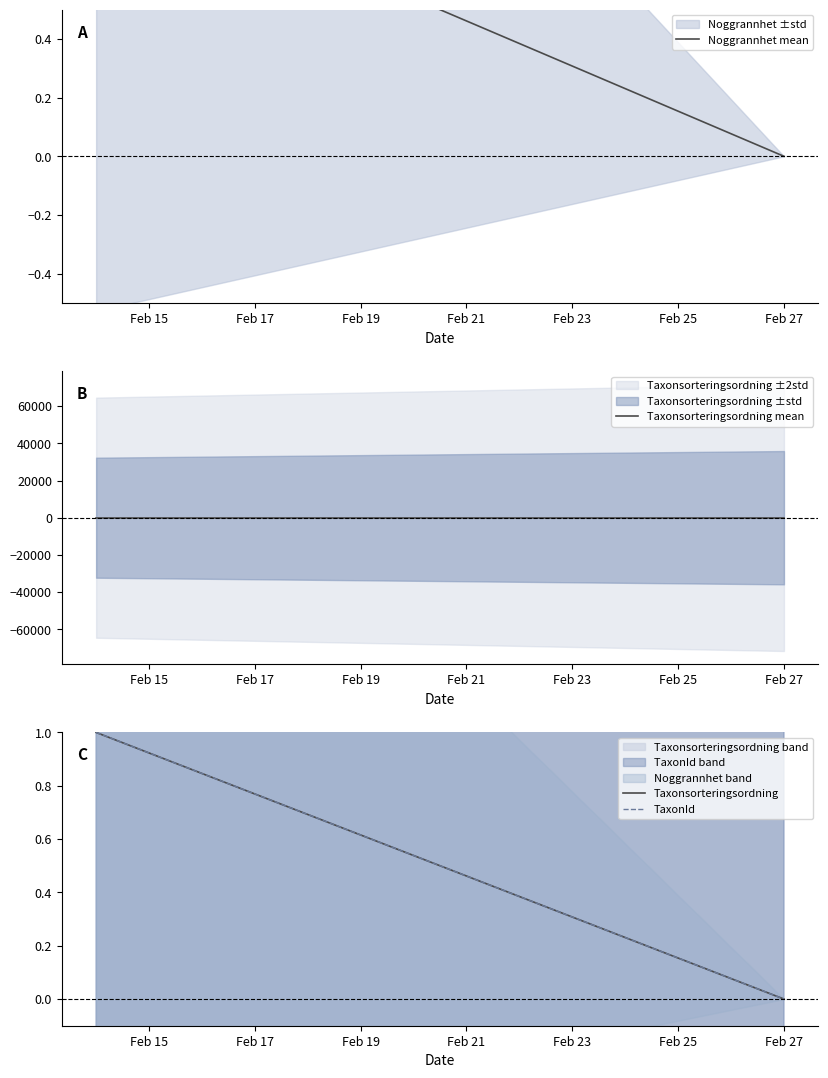

Reading left to right, transcribe all the data shown in this chart.

Noggrannhet mean: 1	0
Taxonsorteringsordning mean: 0	0
Taxonsorteringsordning: 1	0
TaxonId: 1	0